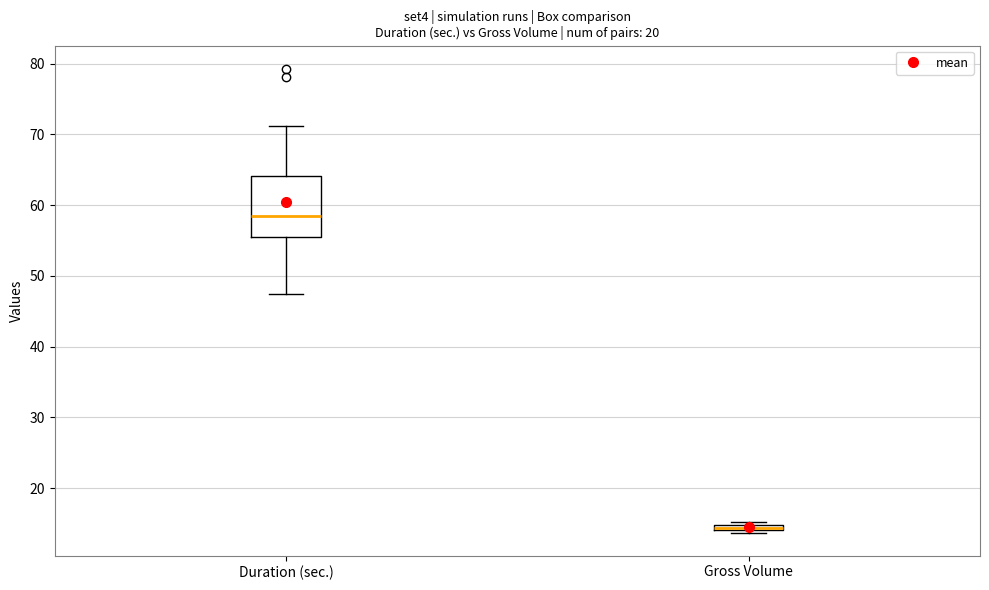

Where does the median line of the box for Duration (sec.) sit on the y-axis? The values are not printed on the chart, so give them approximately, as read against the axis.

58